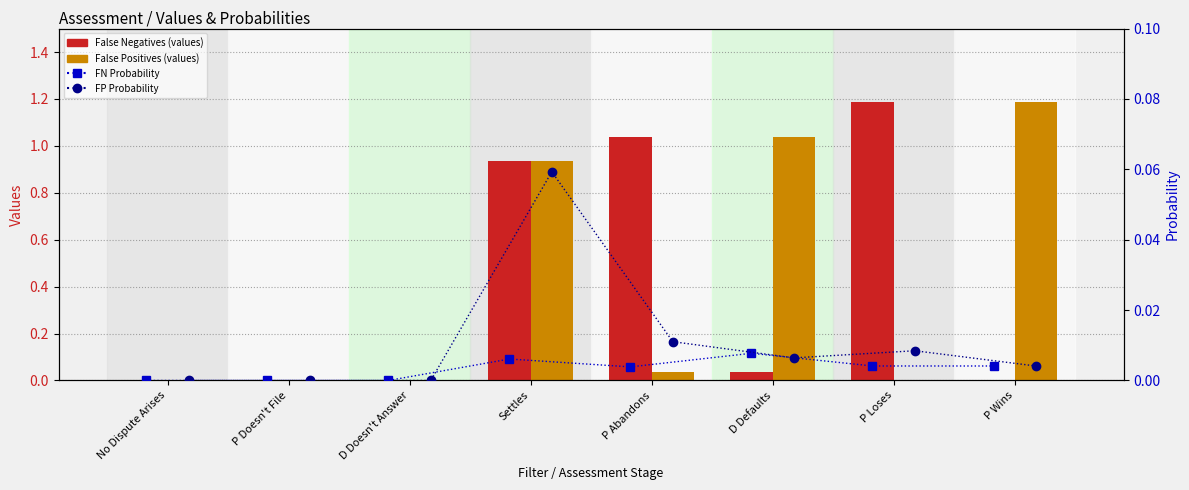

Reading left to right, transcribe all the data shown in this chart.

False Negatives: 0.0	0.0	0.0	0.9	1.0	0.0	1.2	0.0
False Positives: 0.0	0.0	0.0	0.9	0.0	1.0	0.0	1.2
FN Probability: 0.0	0.0	0.0	0.0	0.0	0.0	0.0	0.0
FP Probability: 0.0	0.0	0.0	0.1	0.0	0.0	0.0	0.0